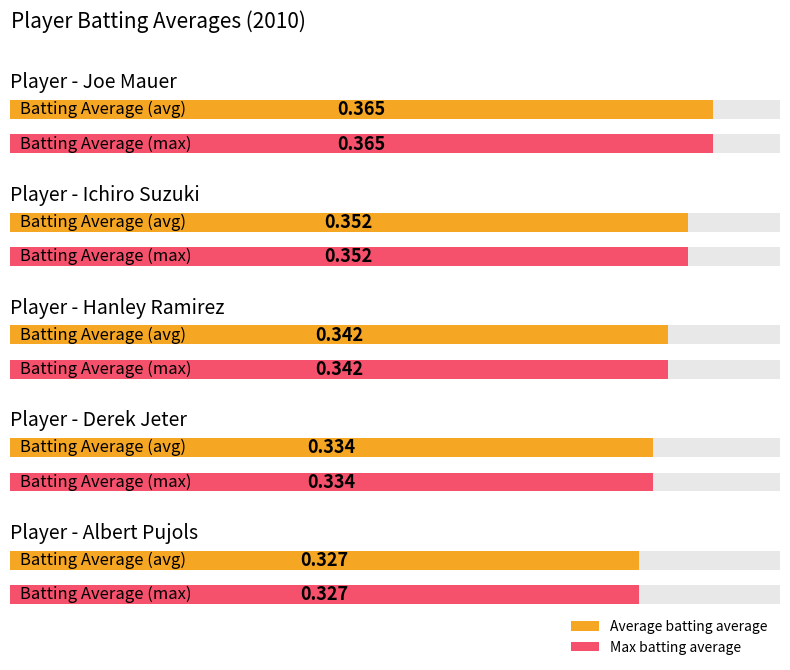

True or false: Joe Mauer has a value of 0.5 at Derek Jeter.

False